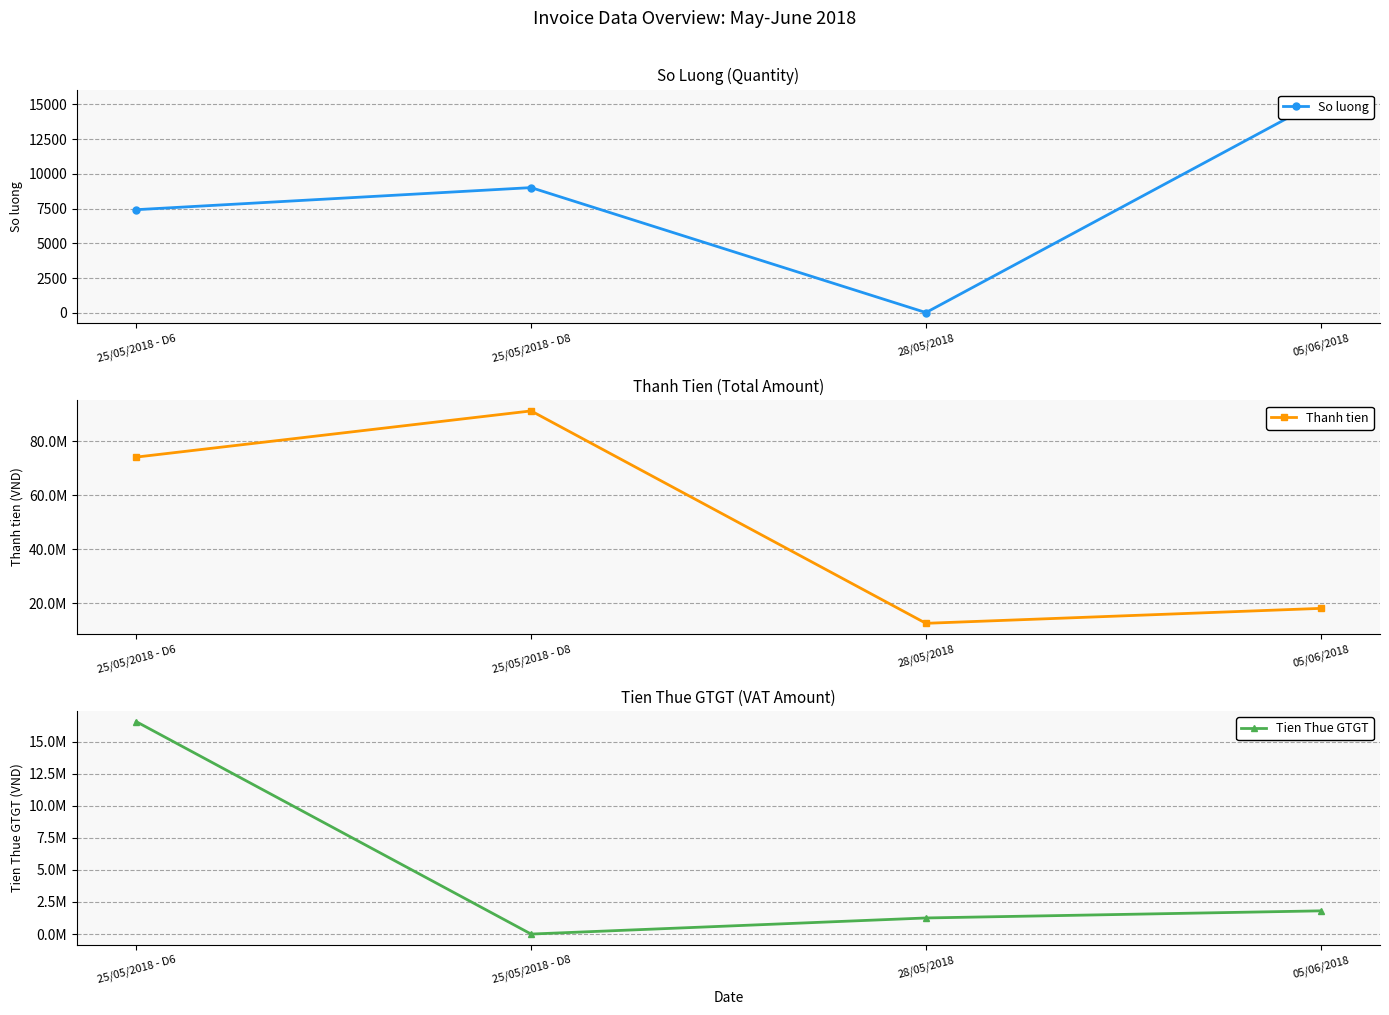

Where does the Thanh tien series first go above 74200000?

25/05/2018 - D8